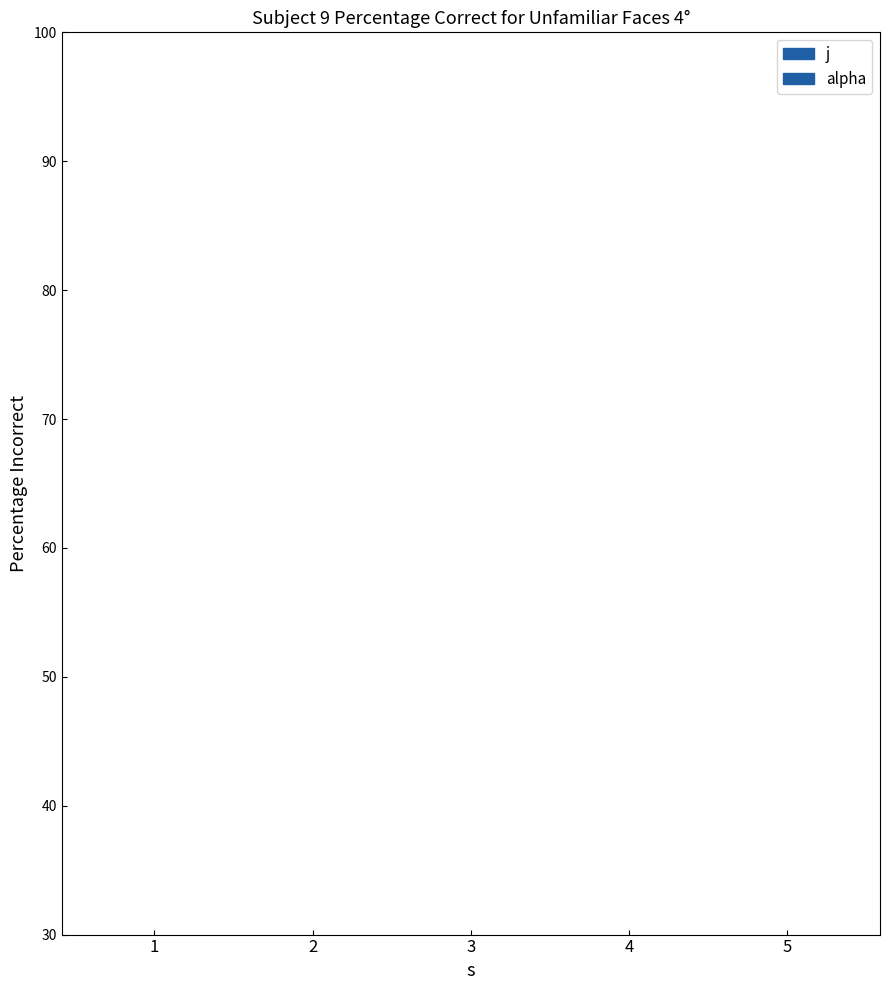

What is the total value across all series at 4?

6